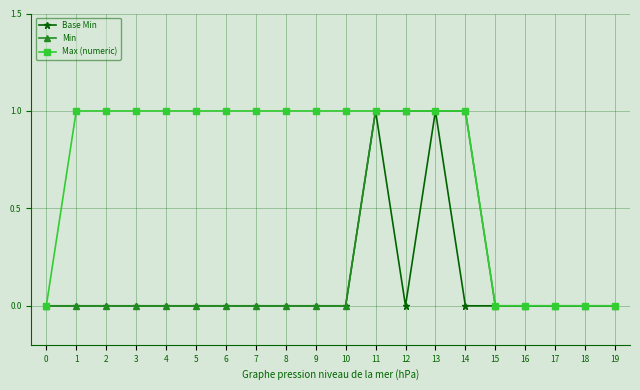

Rank the series by their average value, from lowest to highest.

Base Min, Min, Max (numeric)